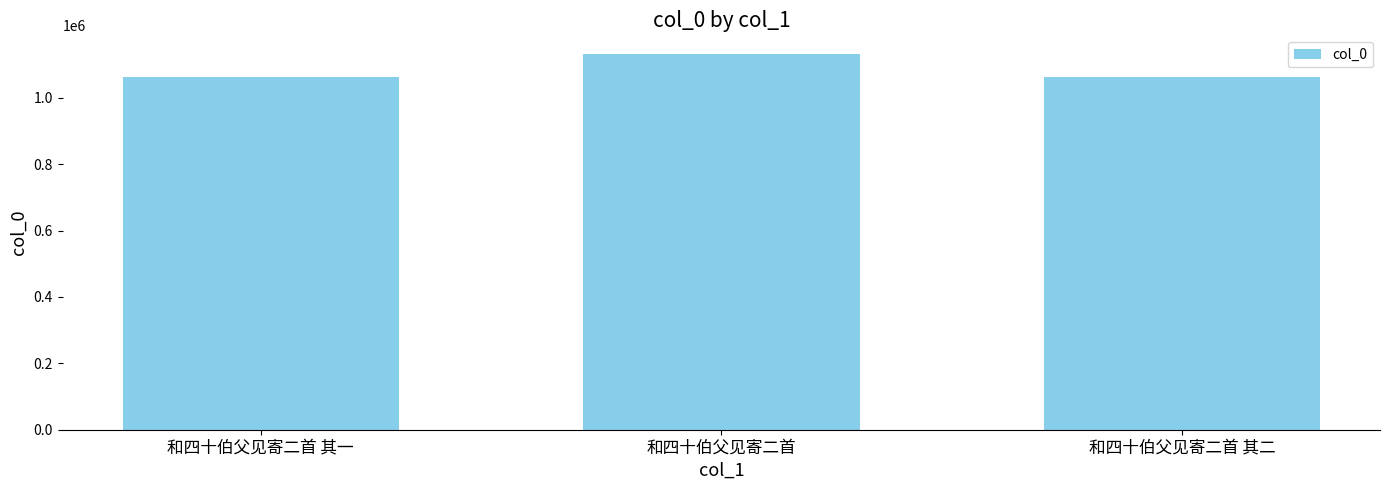

Which has a higher value, 和四十伯父见寄二首 or 和四十伯父见寄二首 其一?

和四十伯父见寄二首